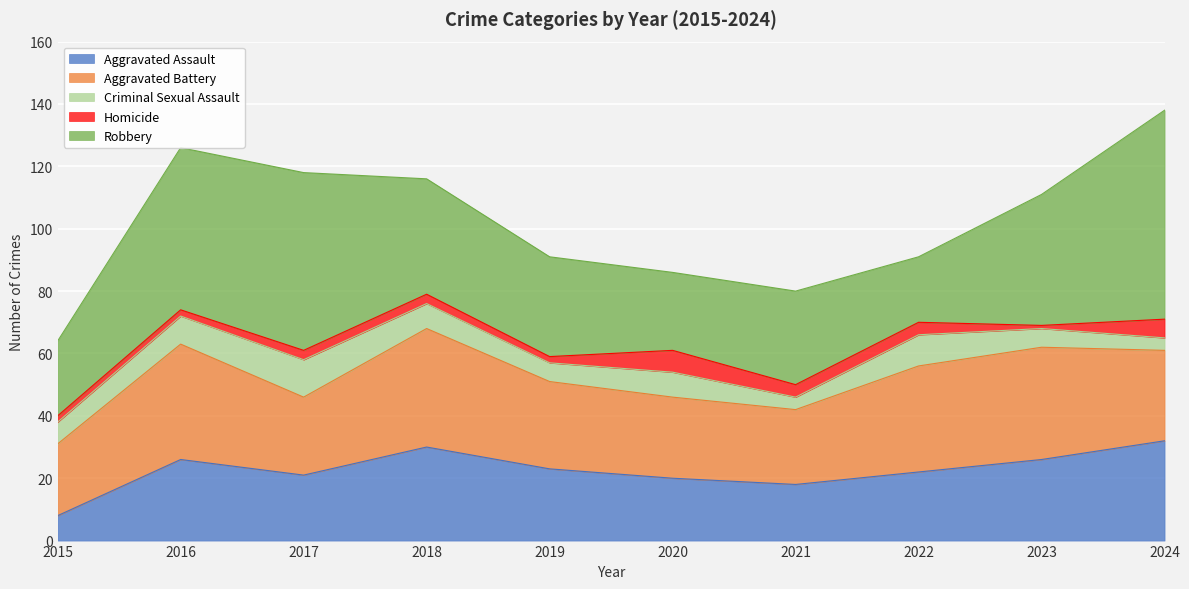

What is the value of the Aggravated Assault point at the 4th from the left?

30